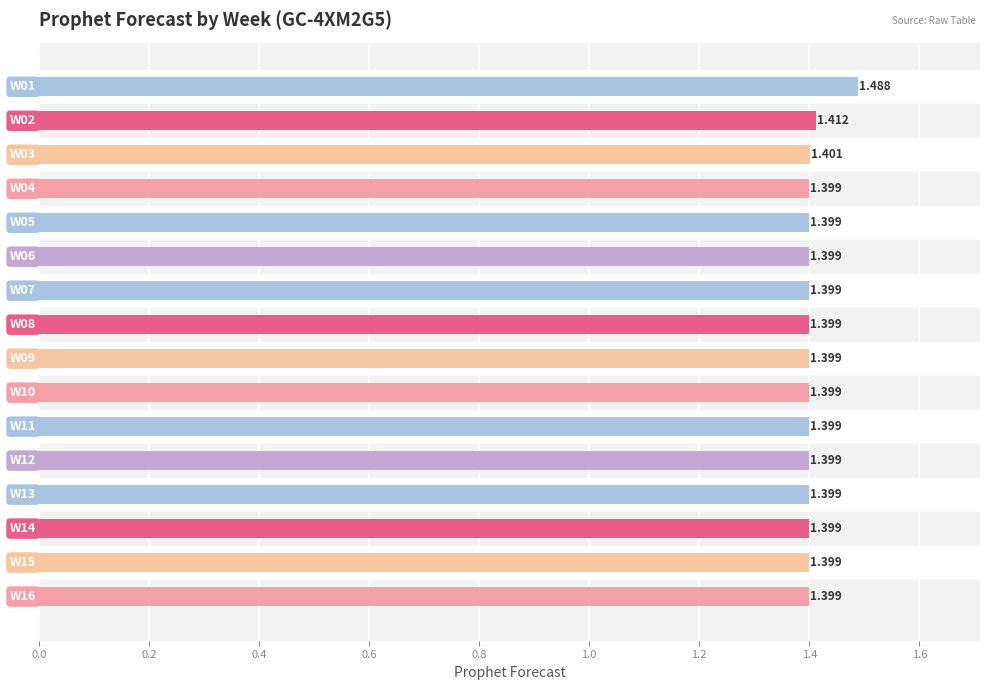

How many bars are there in total?

16